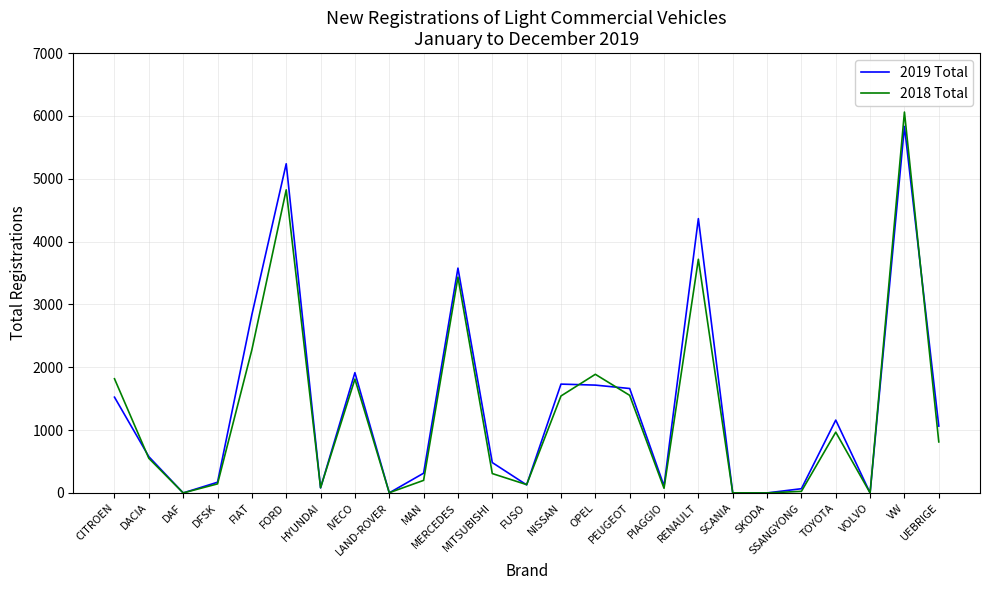

What are all the series names shown in the legend?

2019 Total, 2018 Total